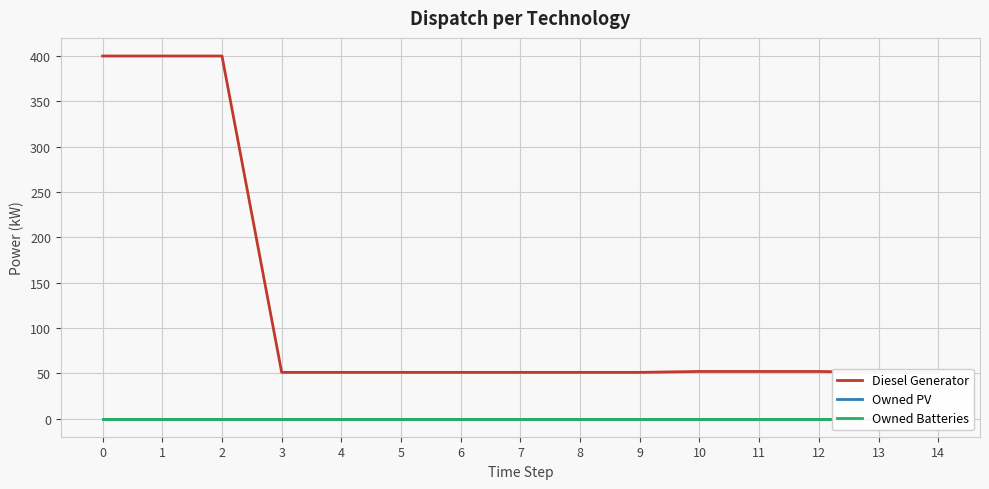

How many lines are shown in the chart?

3